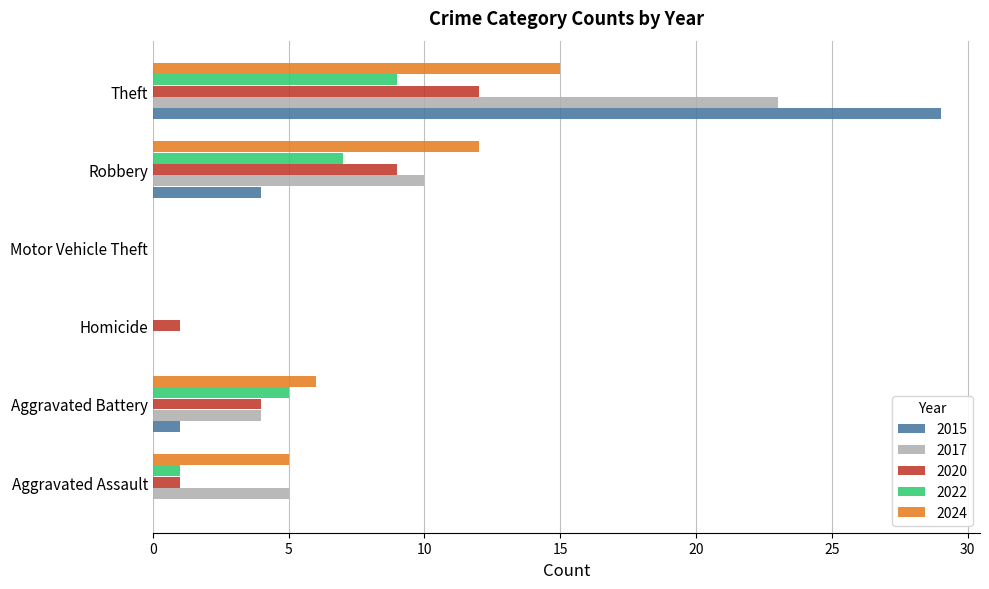

What are all the series names shown in the legend?

2015, 2017, 2020, 2022, 2024